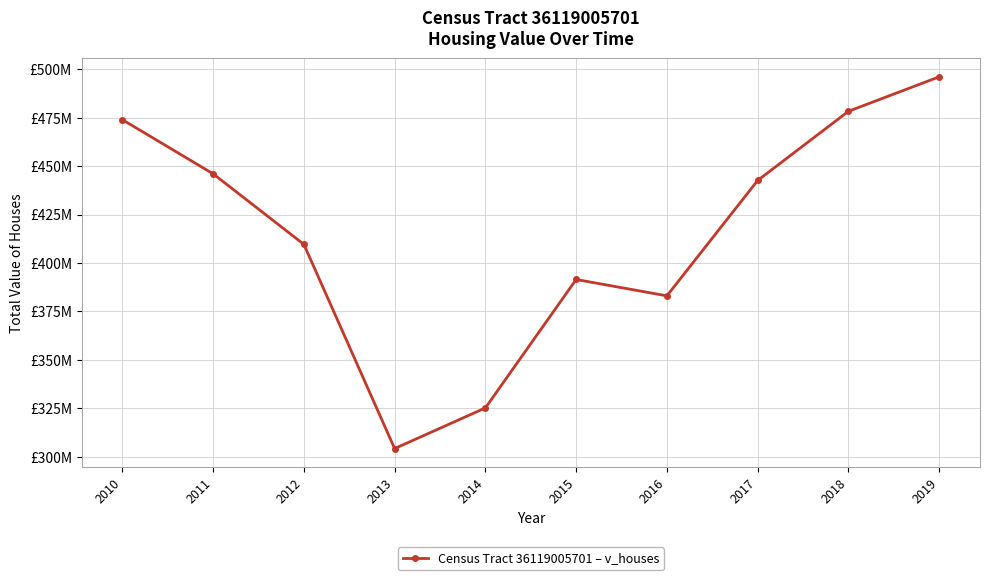

Is this an area chart (filled region under the line)?

No